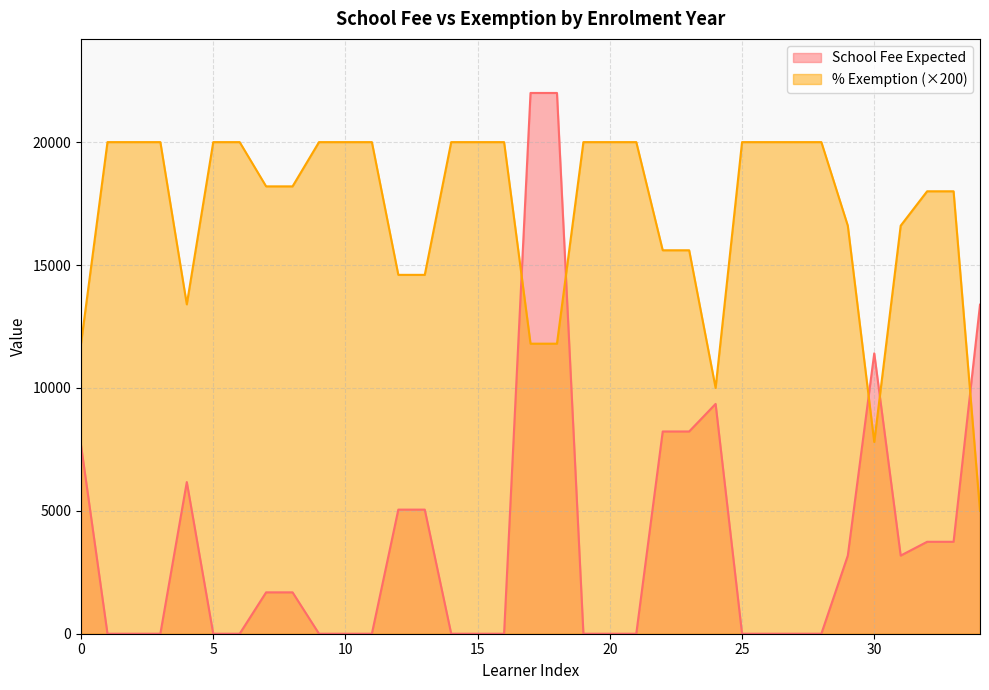

Is it true that School Fee Expected equals 4879 at 2017?

False